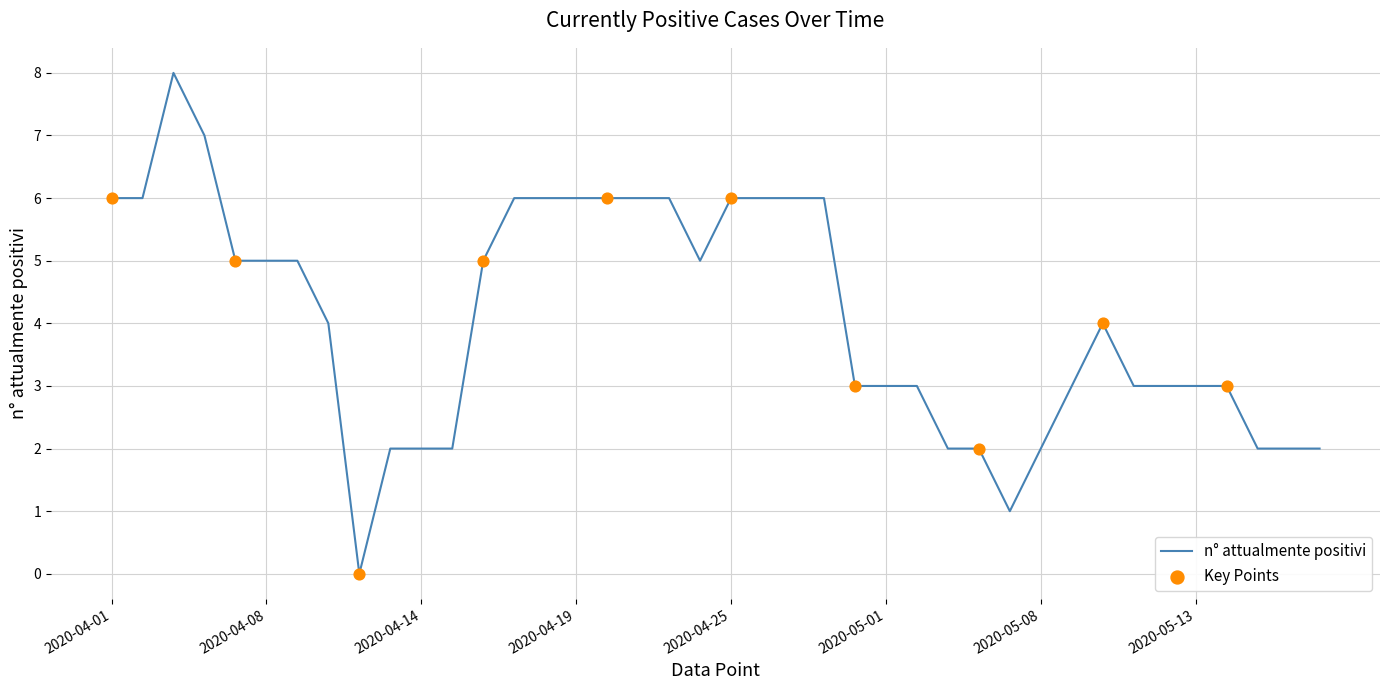

What is the difference between the maximum and minimum values?

8